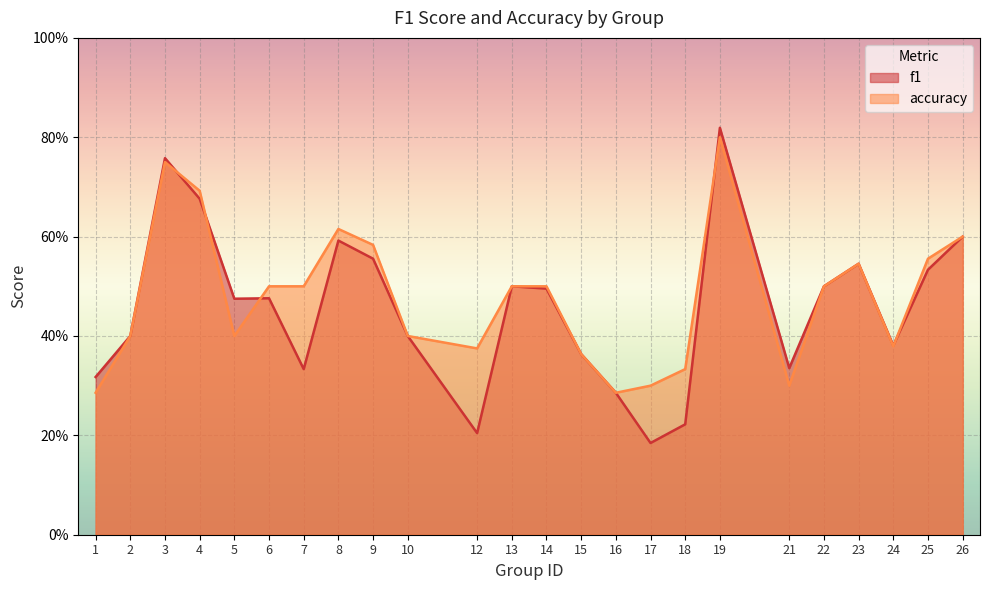

How many intersections are there between f1 and accuracy?

5